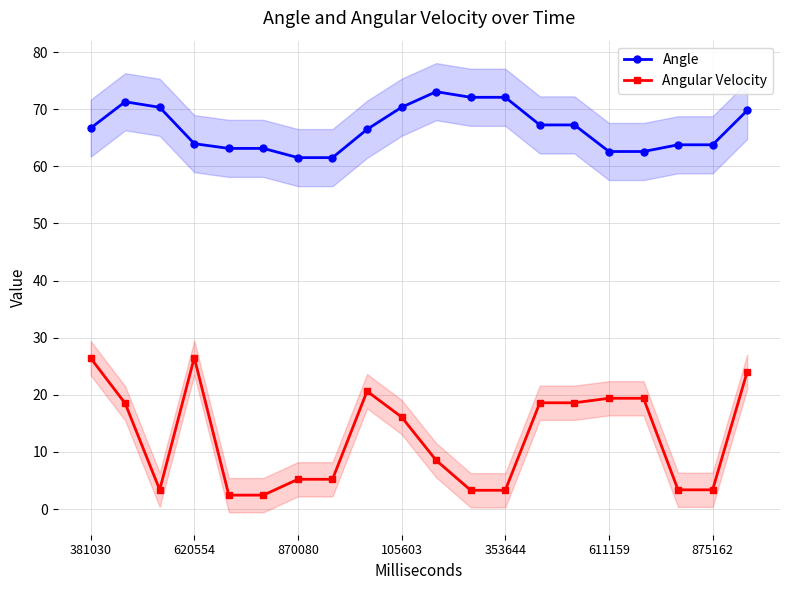

What is the maximum value for Angle?

73.1